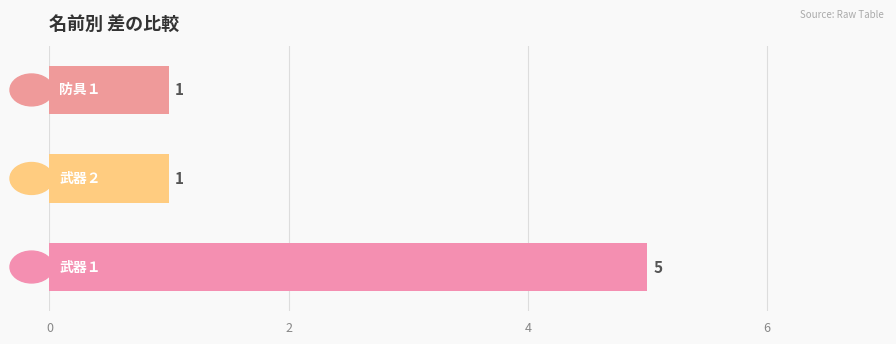

What is the average value?

2